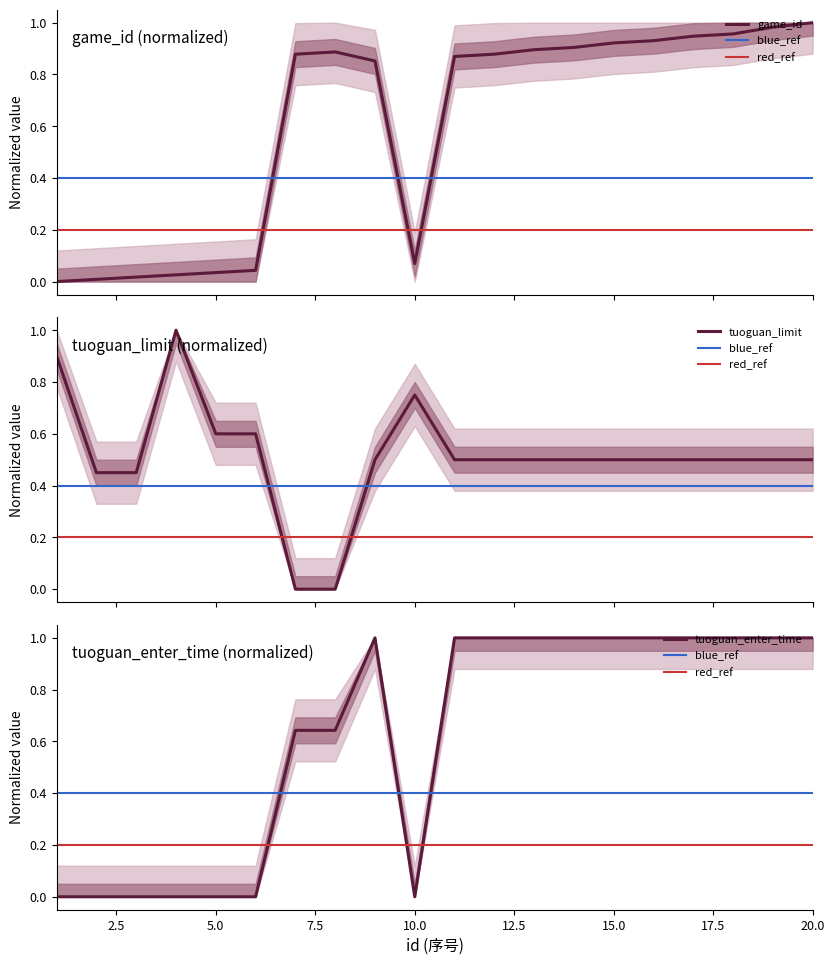

Reading right to left, extract all data points from this chart.

game_id: 20=1.0	19=1.0	18=1.0	17=0.9	16=0.9	15=0.9	14=0.9	13=0.9	12=0.9	11=0.9	10=0.1	9=0.9	8=0.9	7=0.9	6=0.0	5=0.0	4=0.0	3=0.0	2=0.0	1=0.0
tuoguan_limit: 20=0.5	19=0.5	18=0.5	17=0.5	16=0.5	15=0.5	14=0.5	13=0.5	12=0.5	11=0.5	10=0.8	9=0.5	8=0.0	7=0.0	6=0.6	5=0.6	4=1.0	3=0.5	2=0.5	1=0.9
tuoguan_enter_time_max: 20=1.0	19=1.0	18=1.0	17=1.0	16=1.0	15=1.0	14=1.0	13=1.0	12=1.0	11=1.0	10=0.0	9=1.0	8=0.6	7=0.6	6=0.0	5=0.0	4=0.0	3=0.0	2=0.0	1=0.0